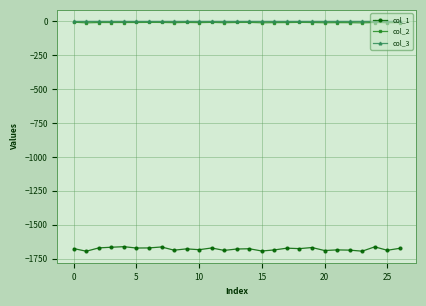

What is the sum of all col_1 values?

-45317.6